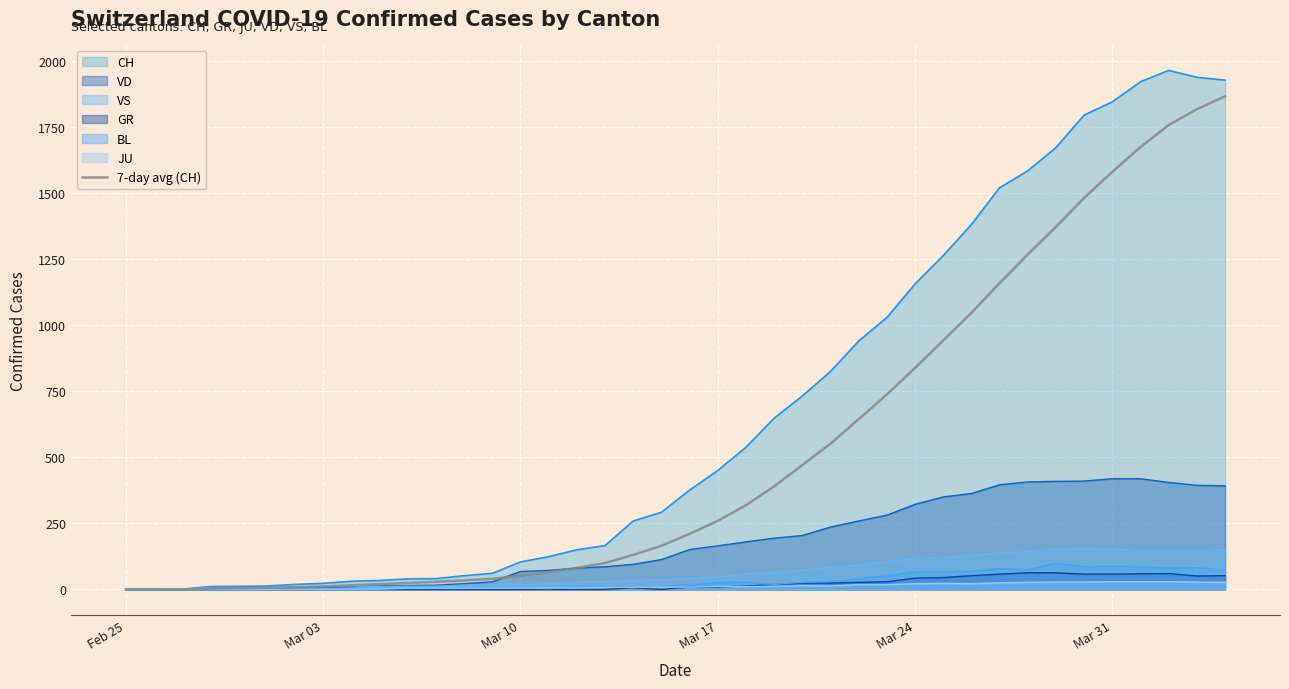

Reading right to left, what are all the values shown in this chart?

1866.0	1817.0	1757.3	1674.0	1580.0	1481.6	1372.1	1267.6	1159.1	1046.6	941.9	838.3	737.4	644.1	551.6	470.7	389.9	318.7	259.6	210.1	165.1	130.9	99.7	81.7	65.1	51.9	40.3	34.3	28.7	24.6	20.4	15.7	11.3	8.0	6.2	4.8	3.0	0.3	0.0	0.0